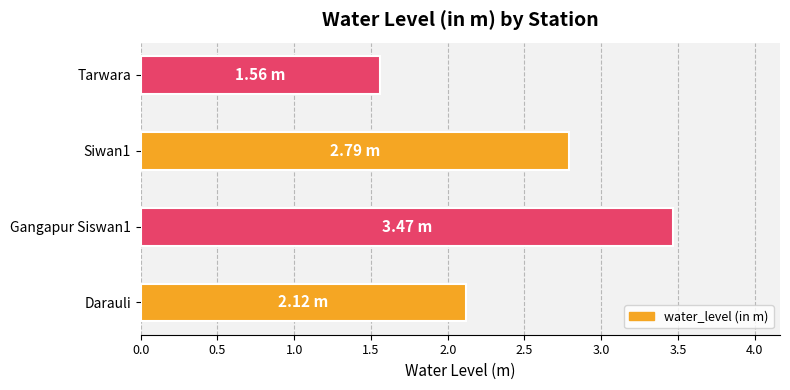

What is the difference between the maximum and minimum values?

1.9